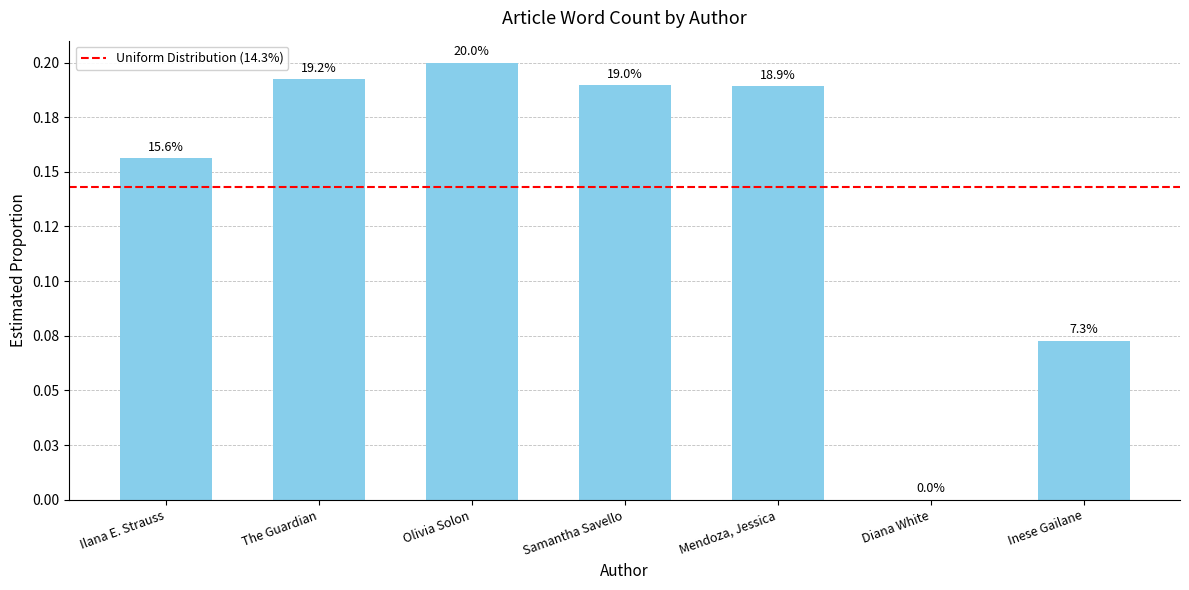

What is the change in value from Samantha Savello to Inese Gailane?

-0.1